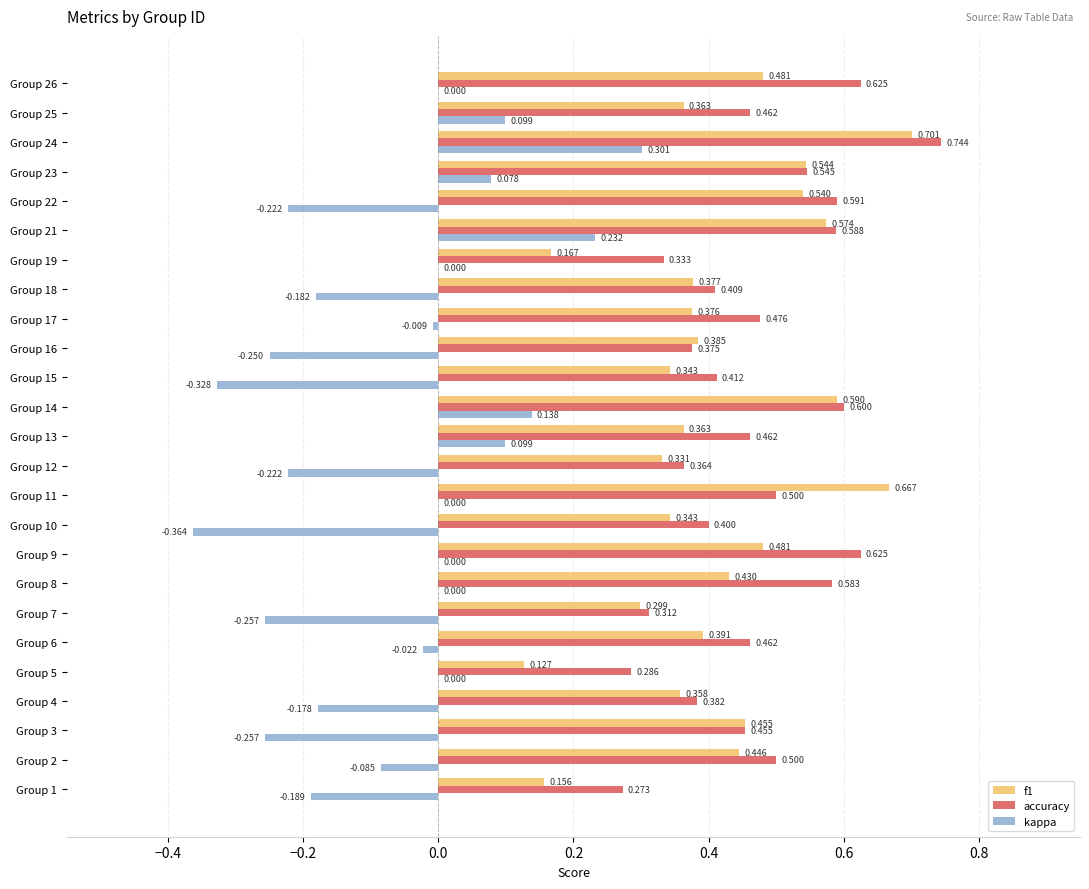

Which series changed the most between Group 4 and Group 15?

kappa